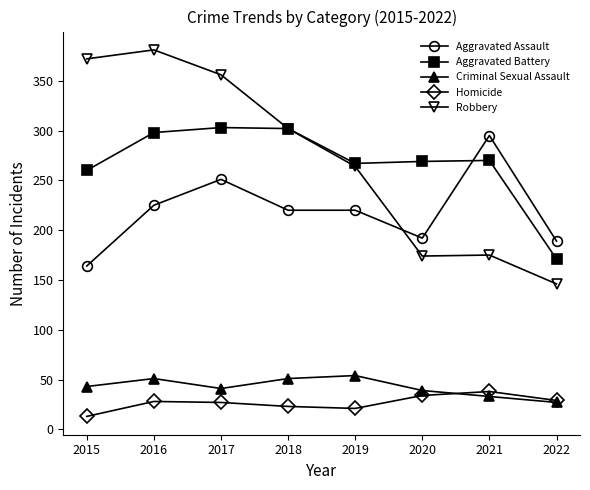

What is the difference between the maximum and second lowest values in the Aggravated Assault series?

106